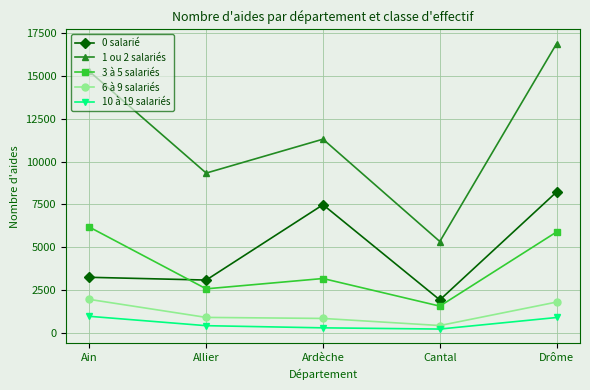

List the series in order of their peak value, highest first.

1 ou 2 salariés, 0 salarié, 3 à 5 salariés, 6 à 9 salariés, 10 à 19 salariés